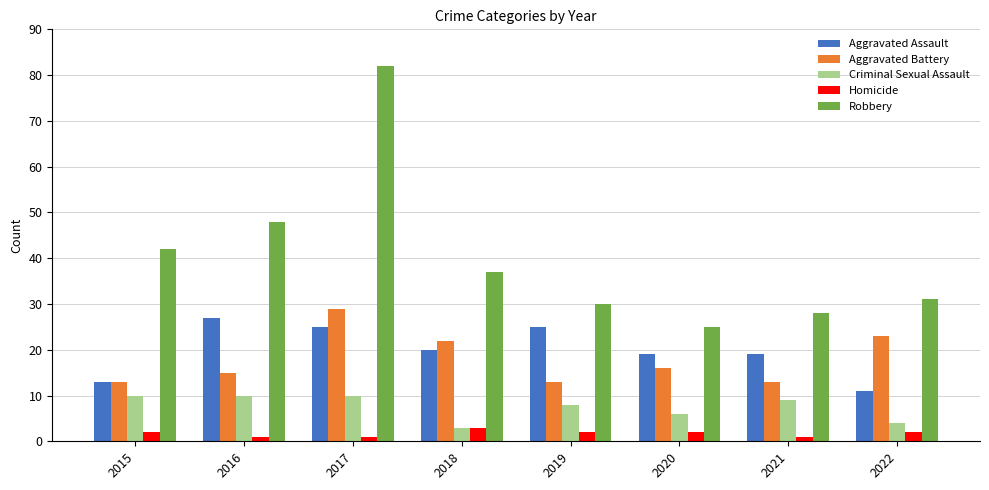

What is the difference between the Homicide values at 2018 and 2017?

2